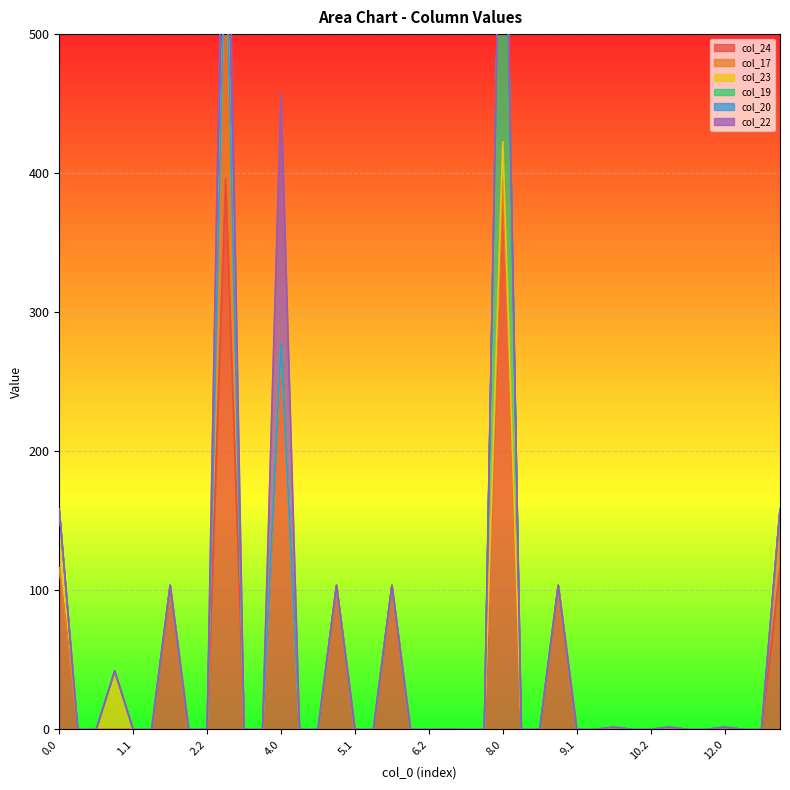

Is it true that col_22 equals 116.6 at 0.2?

False